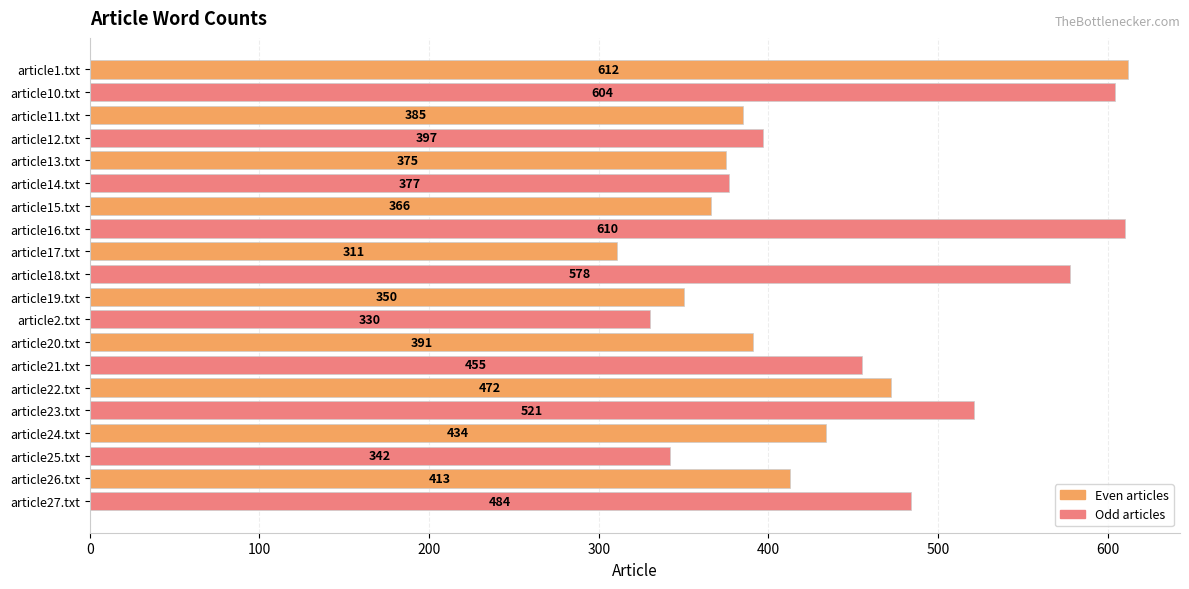

What is the maximum value shown in the chart?

612